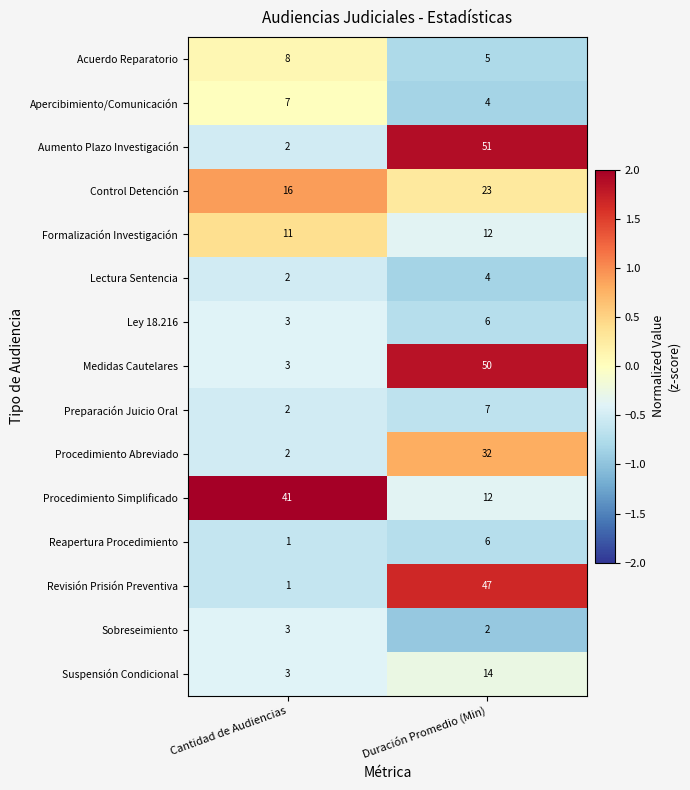

Reading right to left, extract all data points from this chart.

Acuerdo Reparatorio: 5	8
Apercibimiento/Comunicación: 4	7
Aumento Plazo Investigación: 51	2
Control Detención: 23	16
Formalización Investigación: 12	11
Lectura Sentencia: 4	2
Ley 18.216: 6	3
Medidas Cautelares: 50	3
Preparación Juicio Oral: 7	2
Procedimiento Abreviado: 32	2
Procedimiento Simplificado: 12	41
Reapertura Procedimiento: 6	1
Revisión Prisión Preventiva: 47	1
Sobreseimiento: 2	3
Suspensión Condicional: 14	3